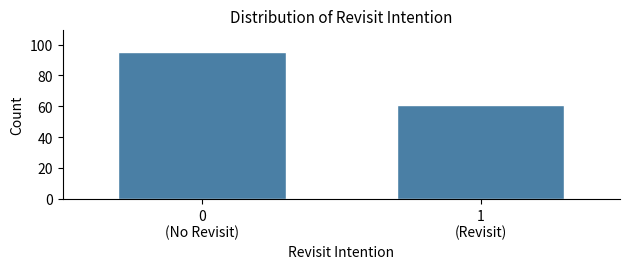

Reading left to right, what are all the values shown in this chart?

95	61